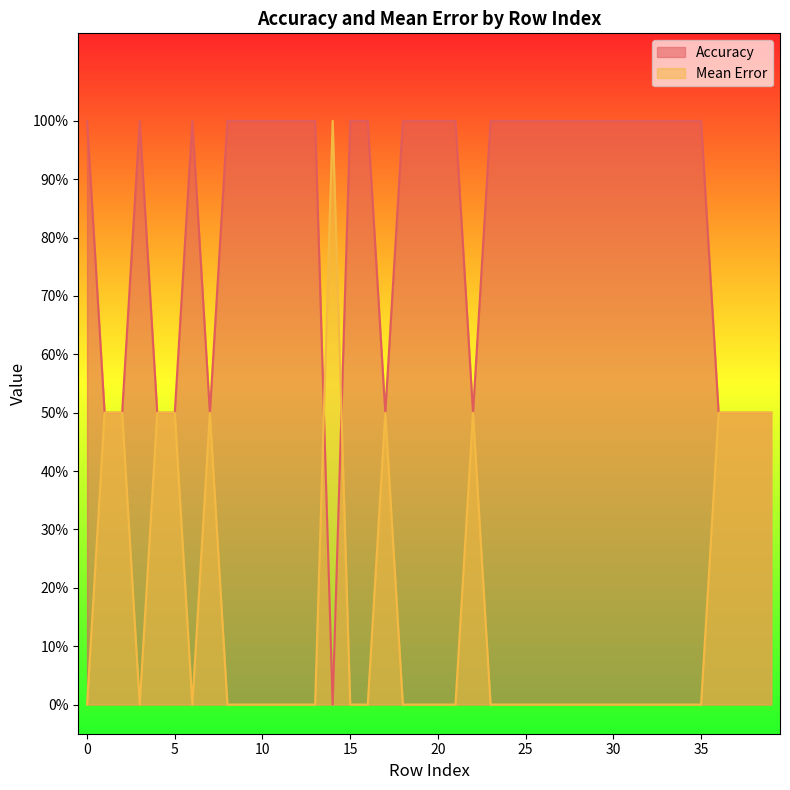

Reading left to right, transcribe all the data shown in this chart.

Accuracy: 1.0	0.5	0.5	1.0	0.5	0.5	1.0	0.5	1.0	1.0	1.0	1.0	1.0	1.0	0.0	1.0	1.0	0.5	1.0	1.0	1.0	1.0	0.5	1.0	1.0	1.0	1.0	1.0	1.0	1.0	1.0	1.0	1.0	1.0	1.0	1.0	0.5	0.5	0.5	0.5
Mean Error: 0.0	0.5	0.5	0.0	0.5	0.5	0.0	0.5	0.0	0.0	0.0	0.0	0.0	0.0	1.0	0.0	0.0	0.5	0.0	0.0	0.0	0.0	0.5	0.0	0.0	0.0	0.0	0.0	0.0	0.0	0.0	0.0	0.0	0.0	0.0	0.0	0.5	0.5	0.5	0.5